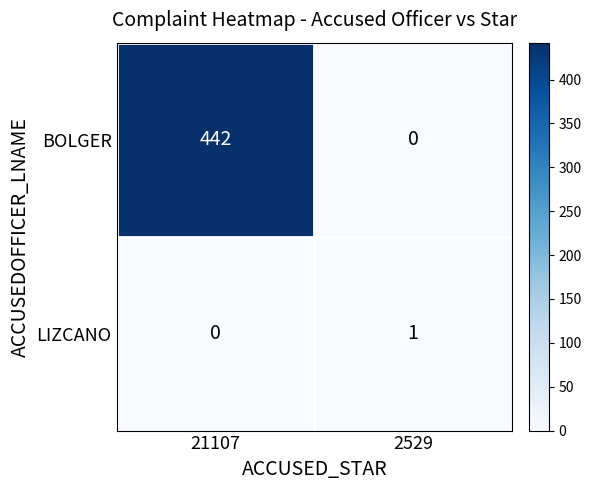

True or false: LIZCANO has a value of 0 at 21107.

True